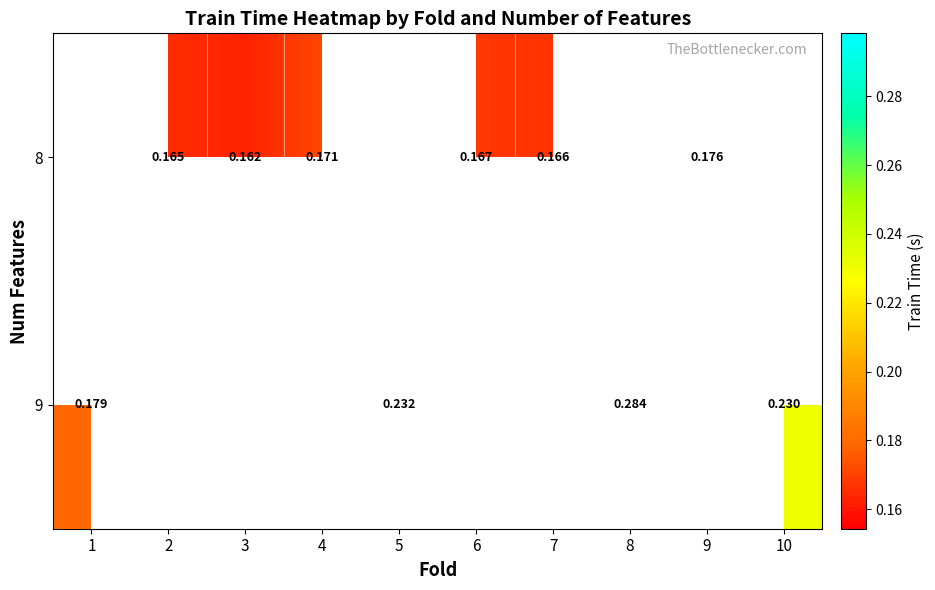

Is the value of 8 at 3 greater than the value of 9 at 1?

No